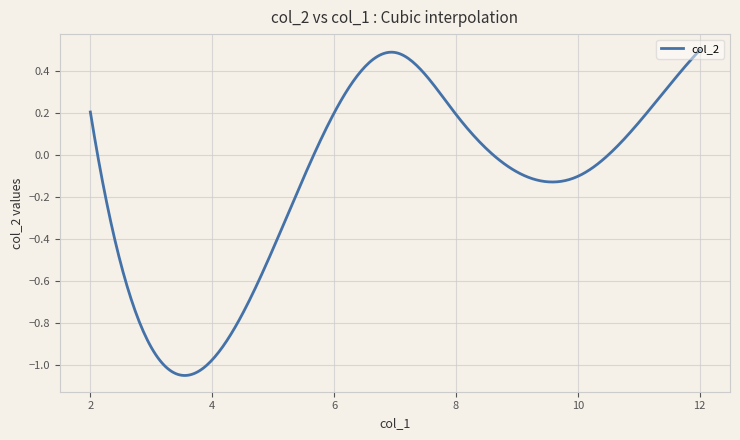

What is the difference between the maximum and minimum values?

1.5